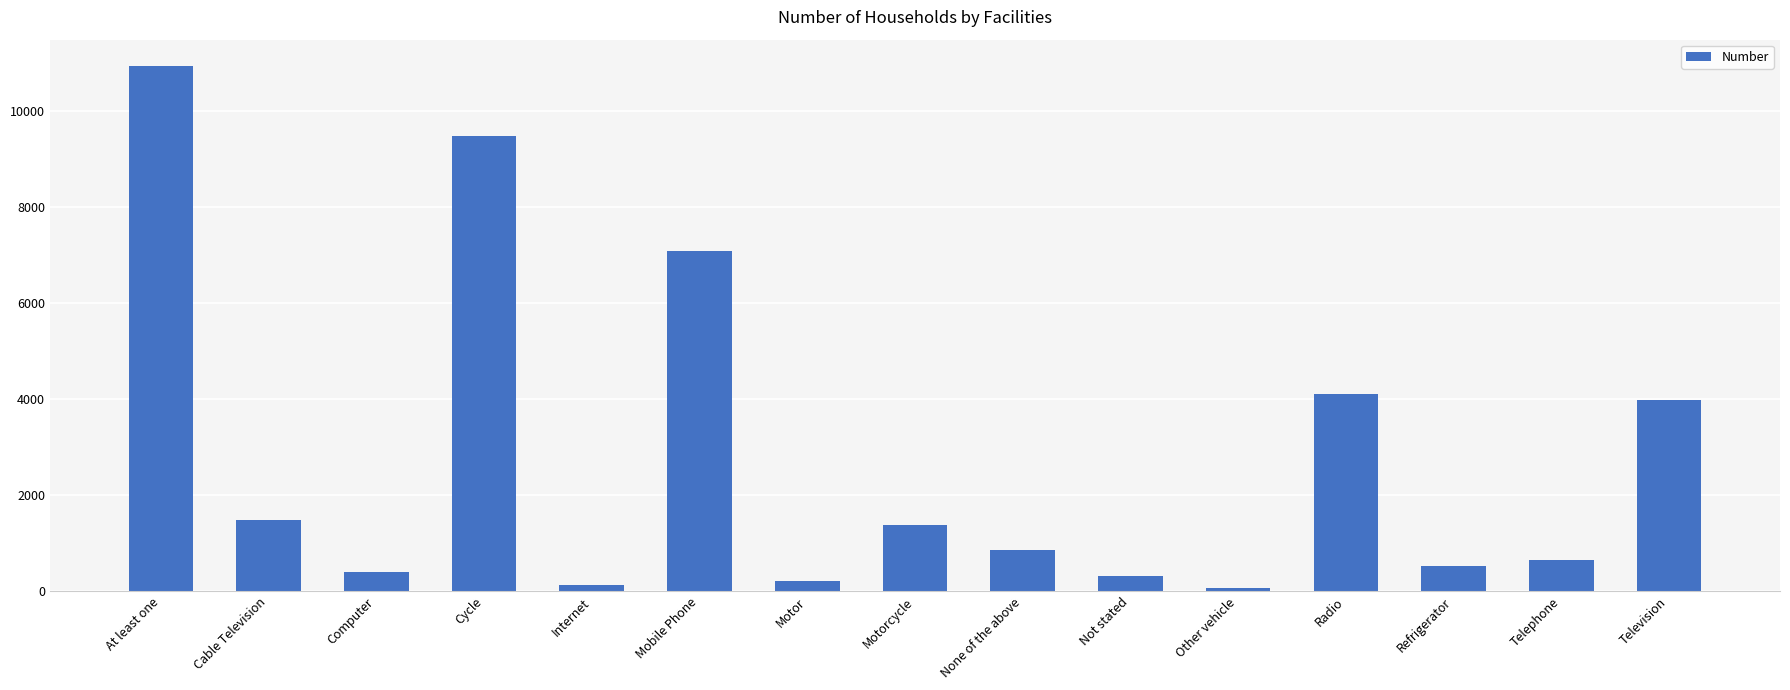

What is the difference between the values at Other vehicle and Radio?

4029